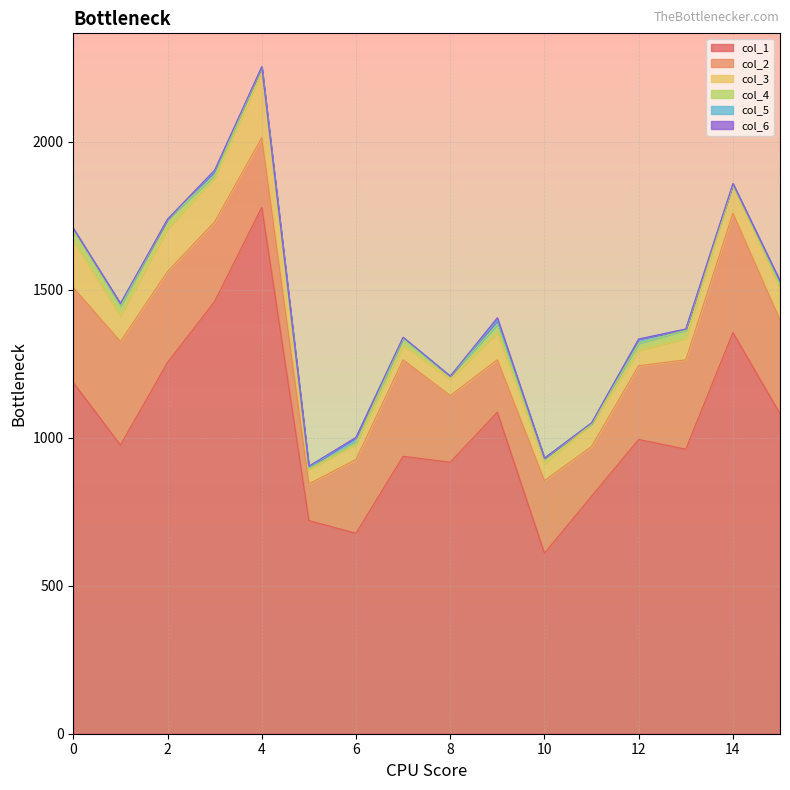

How many series are shown in this chart?

6